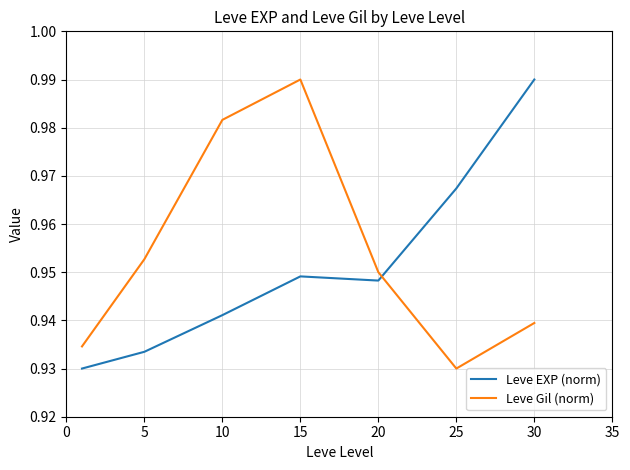

After their last crossing, which series has the higher values: Leve EXP (norm) or Leve Gil (norm)?

Leve EXP (norm)